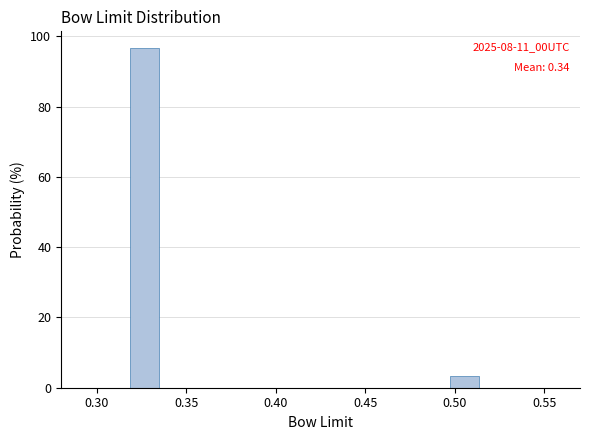

Around what value on the x-axis is the tallest bar? Give the approximate position of its centre, as read against the axis.

0.325